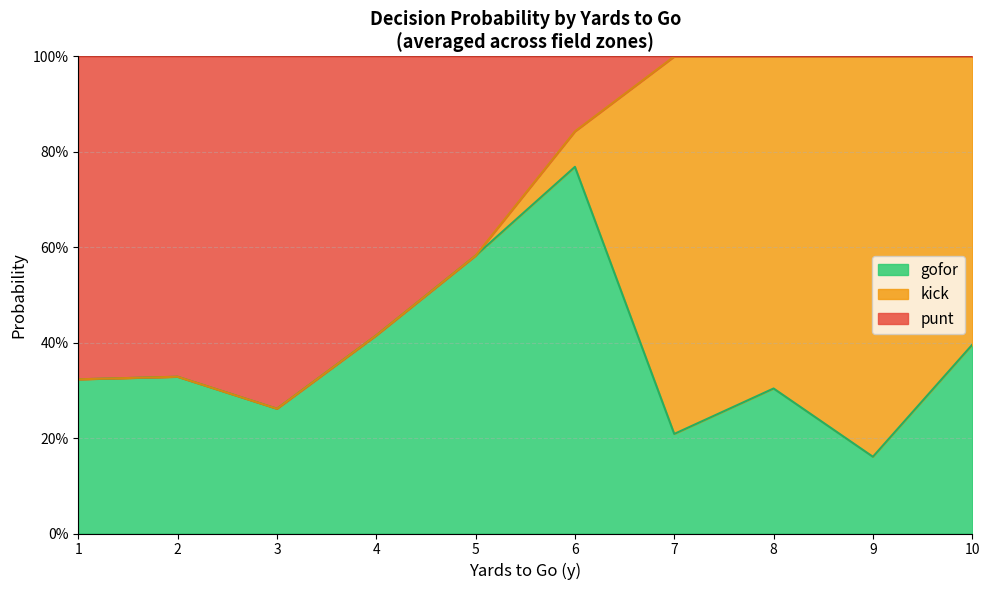

What are all the series names shown in the legend?

gofor, kick, punt